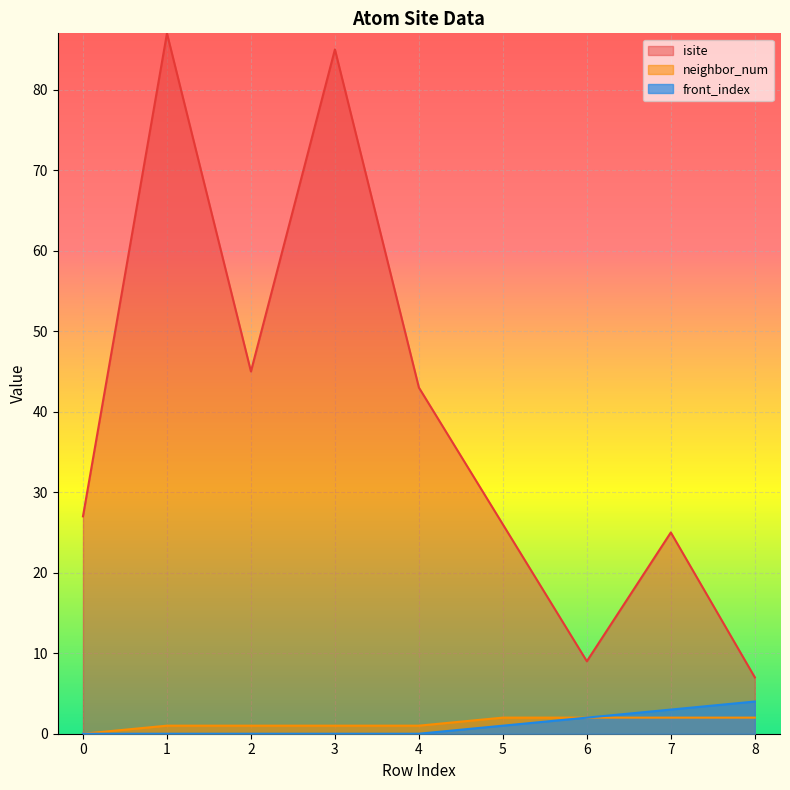

True or false: isite and front_index cross at least once.

False